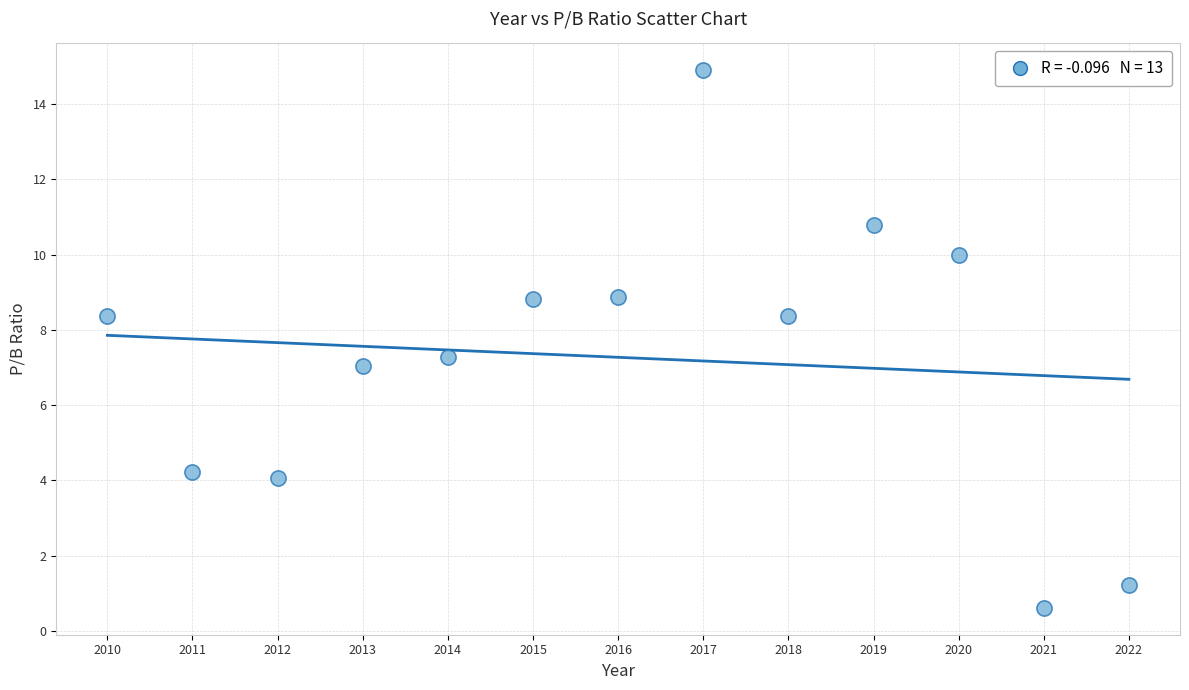

What is the range of Y values (max minus min)?

14.3